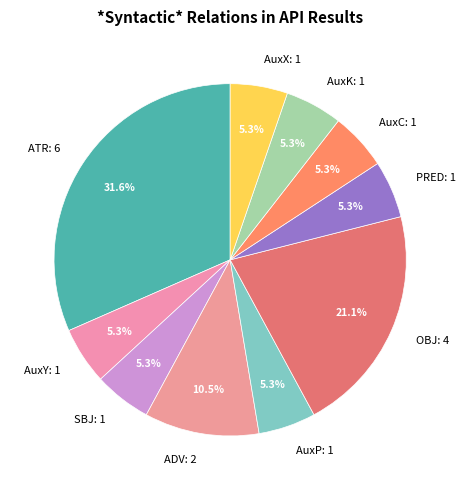

Combined, do AuxK: 1 and ADV: 2 account for over 50%?

No